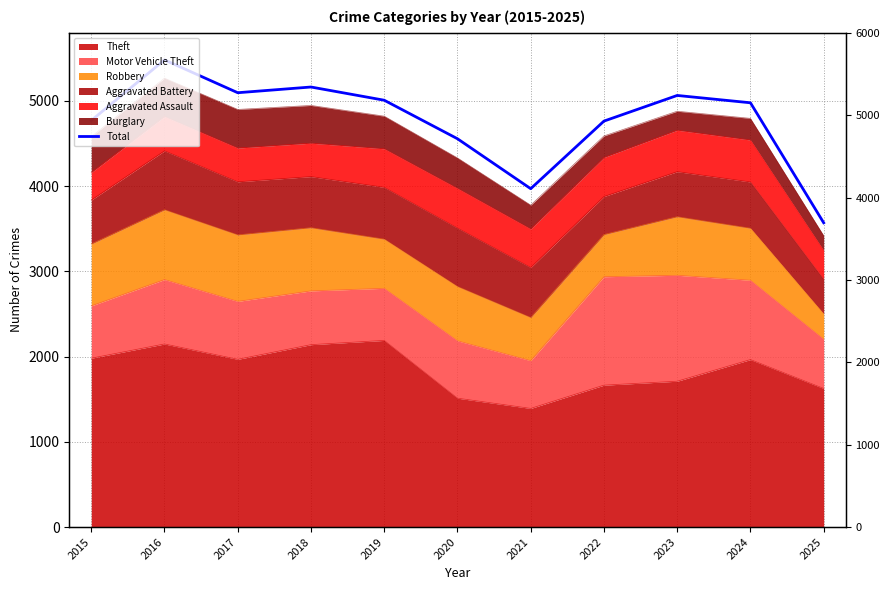

Where does the data first go above 4978?

2016